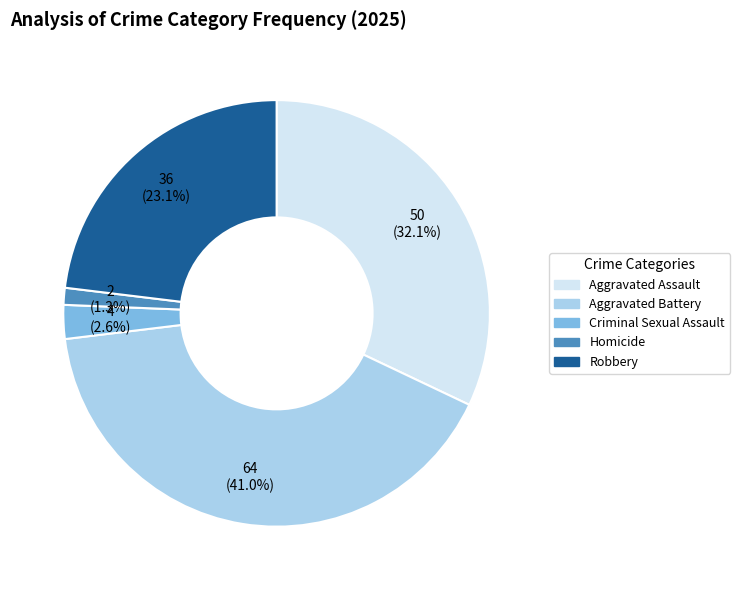

Count the number of slices in the pie.

5